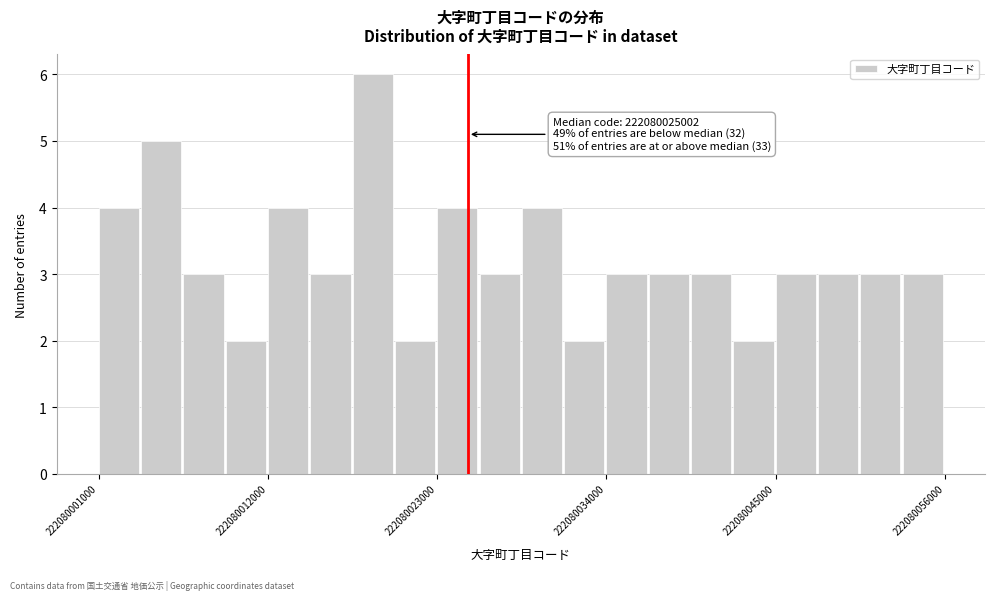

Read against the x-axis, roughly where is the centre of the tallest bar?

222080018000